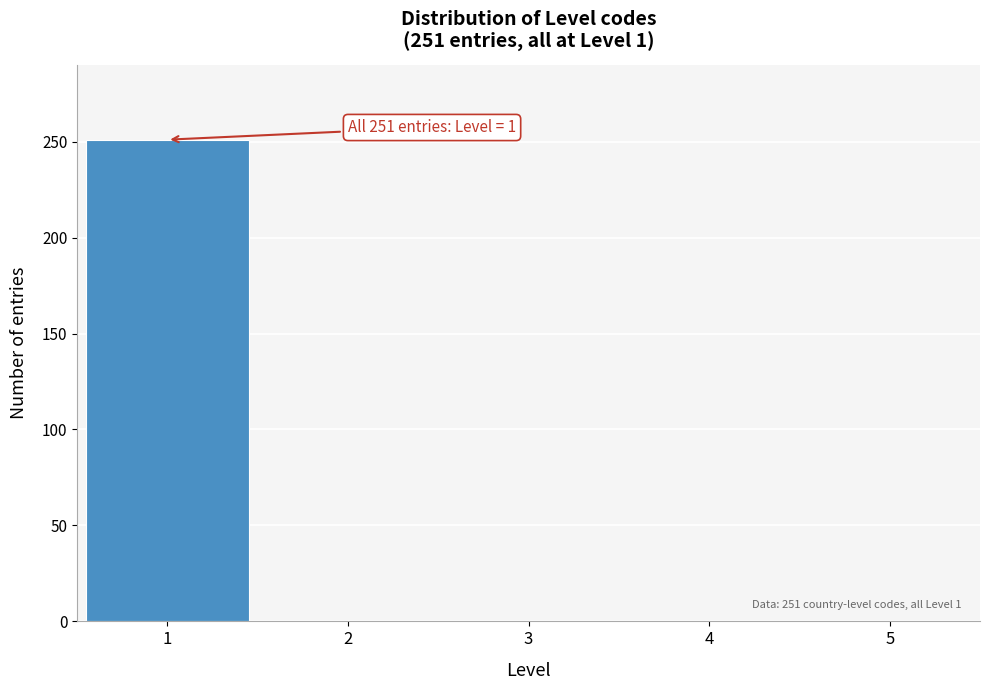

Reading left to right, transcribe all the data shown in this chart.

1=251	2=0	3=0	4=0	5=0